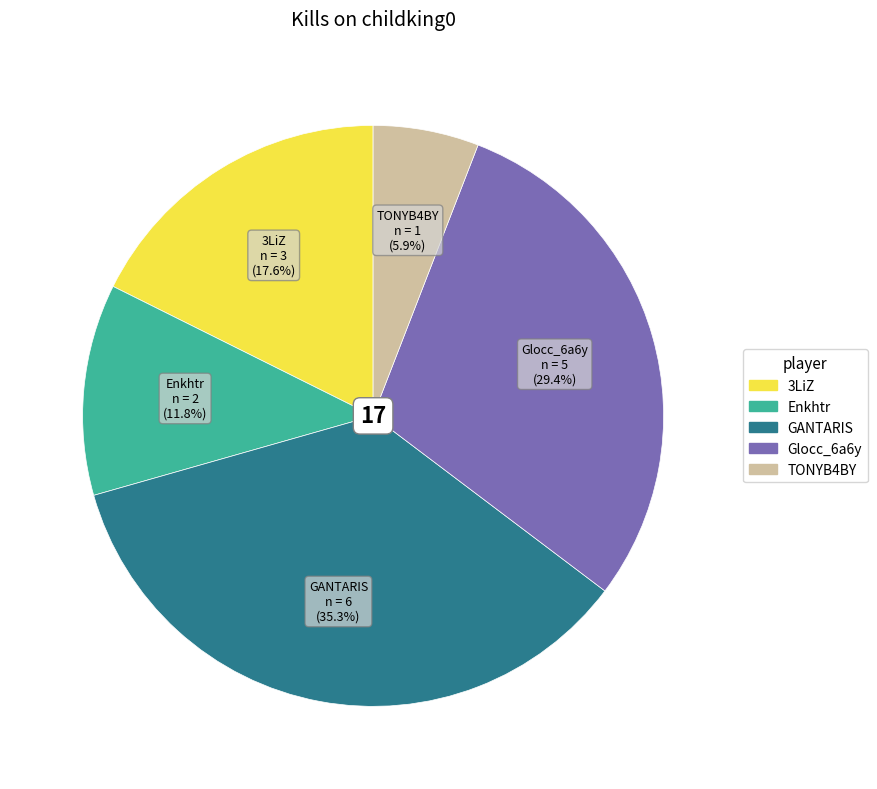

To the nearest percent, what is the difference between the largest and smallest slice percentages?

29%